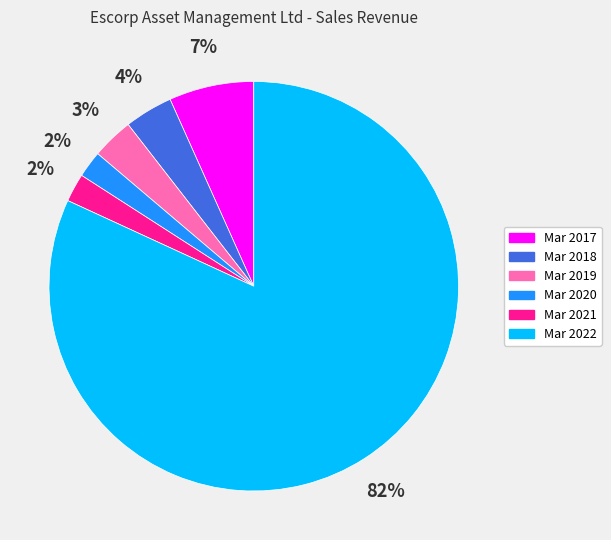

To the nearest percent, what is the average slice percentage?

17%